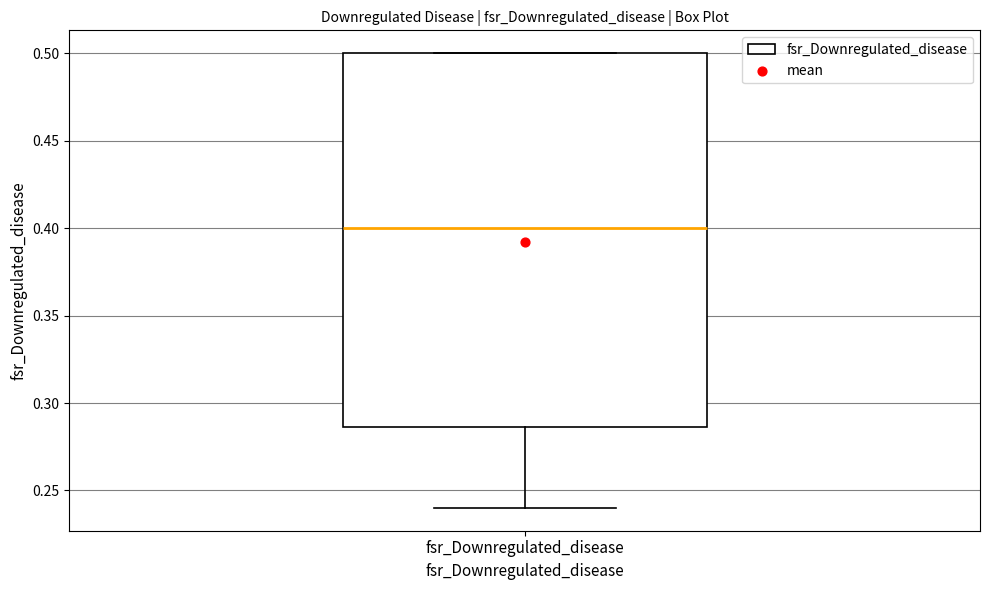

Transcribe this box plot: give where the median line is, the range the box spans, and where the two whiskers end, as read against the y-axis. The values are not printed on the chart, so give them approximately, as read against the axis.

median 0.400, box 0.285 to 0.500, whiskers 0.240 to 0.500